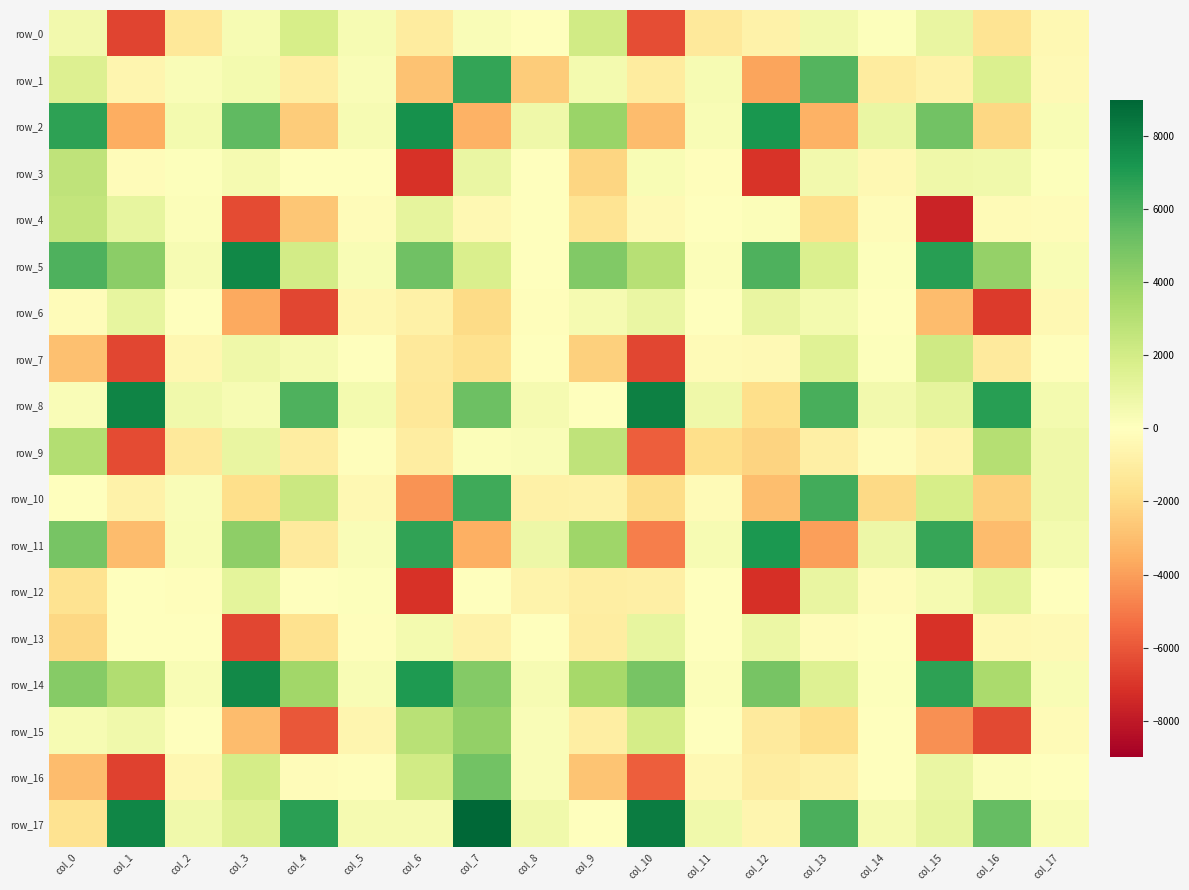

What is the difference between the second highest and second lowest values in the row_5 series?

6712.7